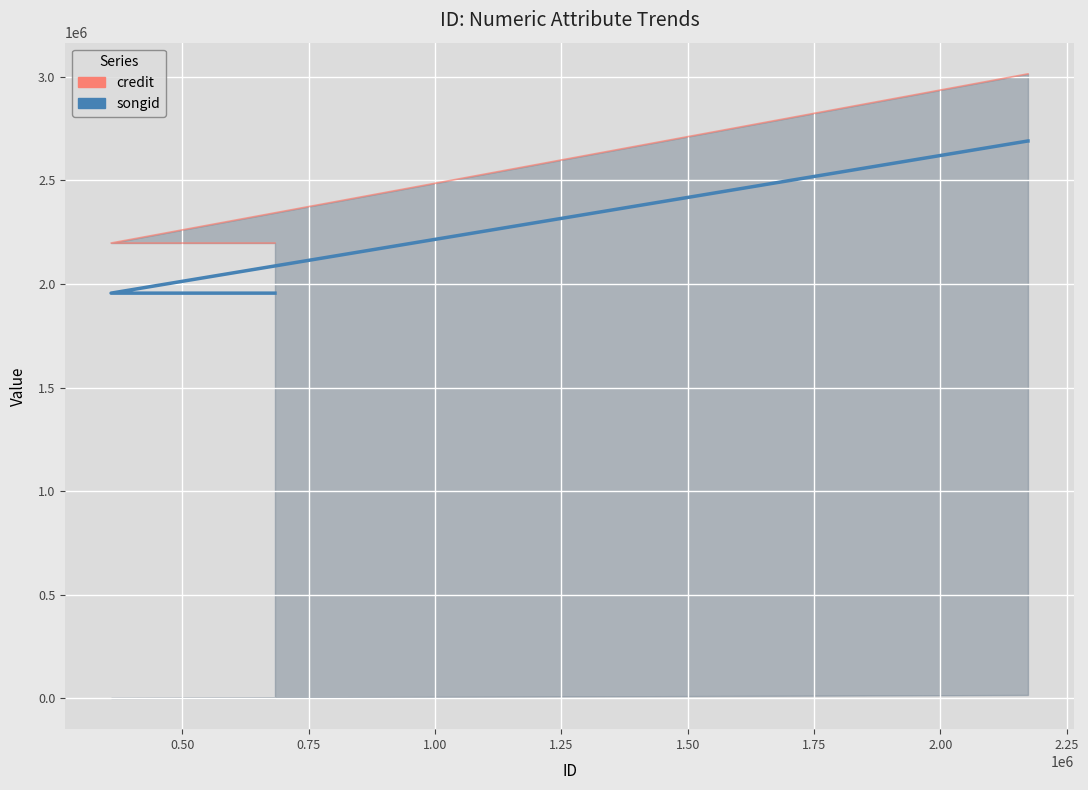

True or false: labelid and songid intersect in this chart.

False